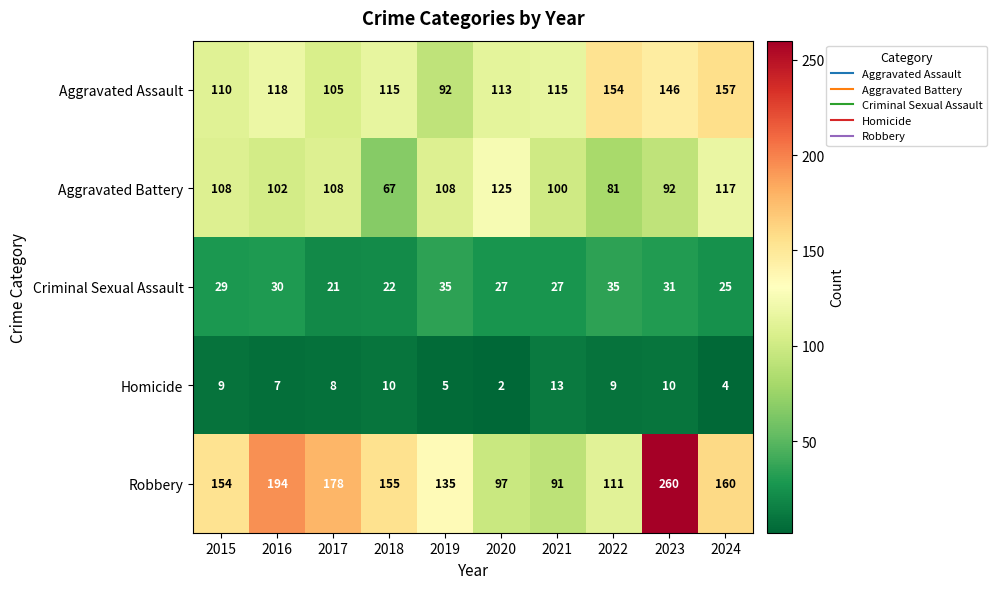

Rank the series by their maximum value, from highest to lowest.

Robbery, Aggravated Assault, Aggravated Battery, Criminal Sexual Assault, Homicide